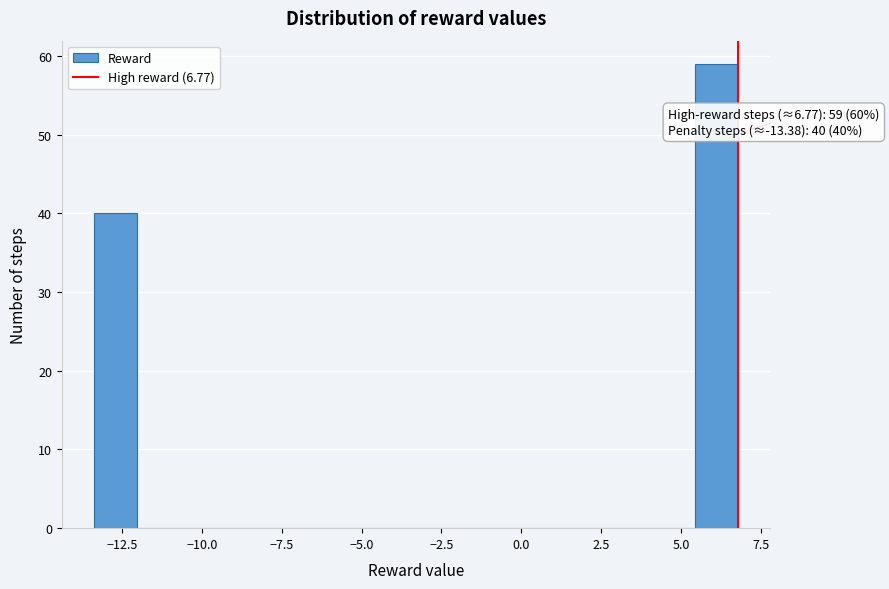

Around what value on the x-axis is the tallest bar? Give the approximate position of its centre, as read against the axis.

6.0